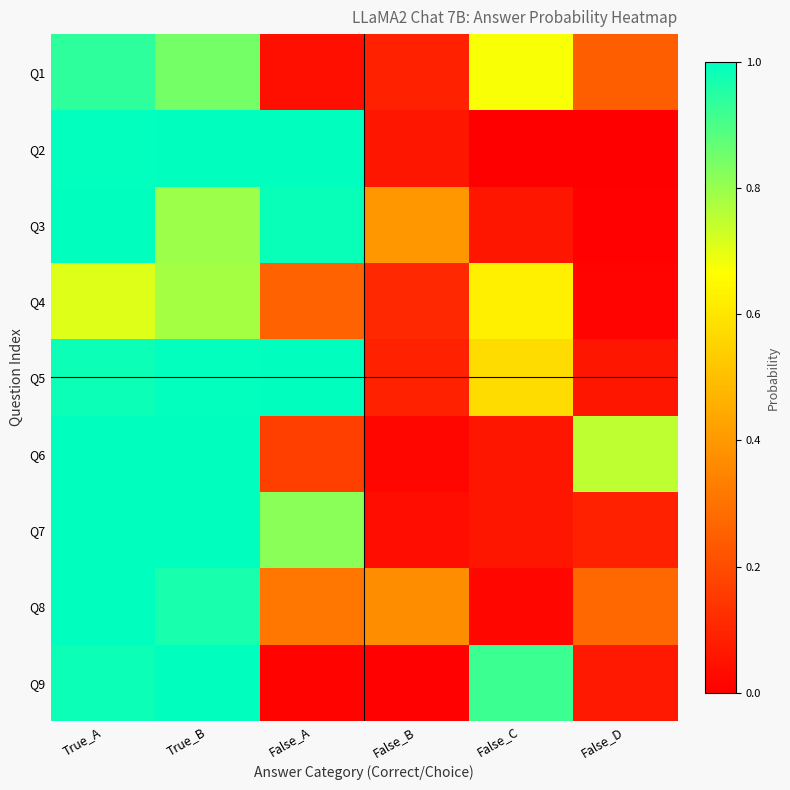

Reading left to right, transcribe all the data shown in this chart.

Q1: True_A=0.9	True_B=0.8	False_A=0.0	False_B=0.1	False_C=0.7	False_D=0.2
Q2: True_A=1.0	True_B=1.0	False_A=1.0	False_B=0.1	False_C=0.0	False_D=0.0
Q3: True_A=1.0	True_B=0.8	False_A=1.0	False_B=0.4	False_C=0.1	False_D=0.0
Q4: True_A=0.7	True_B=0.8	False_A=0.3	False_B=0.1	False_C=0.6	False_D=0.0
Q5: True_A=1.0	True_B=1.0	False_A=1.0	False_B=0.1	False_C=0.6	False_D=0.1
Q6: True_A=1.0	True_B=1.0	False_A=0.2	False_B=0.0	False_C=0.1	False_D=0.8
Q7: True_A=1.0	True_B=1.0	False_A=0.8	False_B=0.0	False_C=0.1	False_D=0.1
Q8: True_A=1.0	True_B=1.0	False_A=0.3	False_B=0.4	False_C=0.0	False_D=0.3
Q9: True_A=1.0	True_B=1.0	False_A=0.0	False_B=0.0	False_C=0.9	False_D=0.1